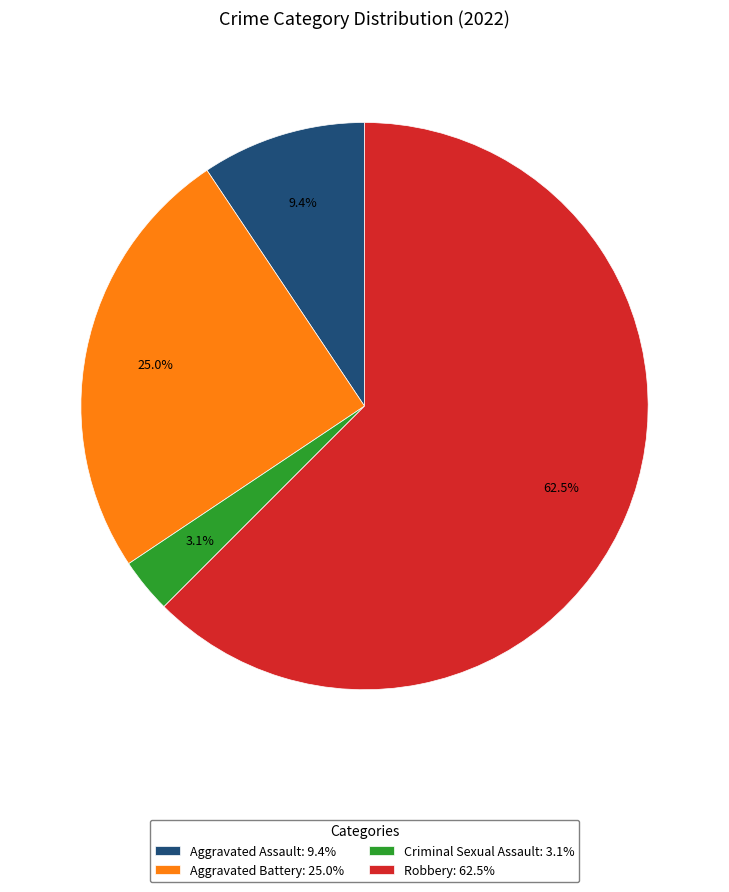

Combined, do Aggravated Battery: 25.0% and Aggravated Assault: 9.4% account for over 50%?

No